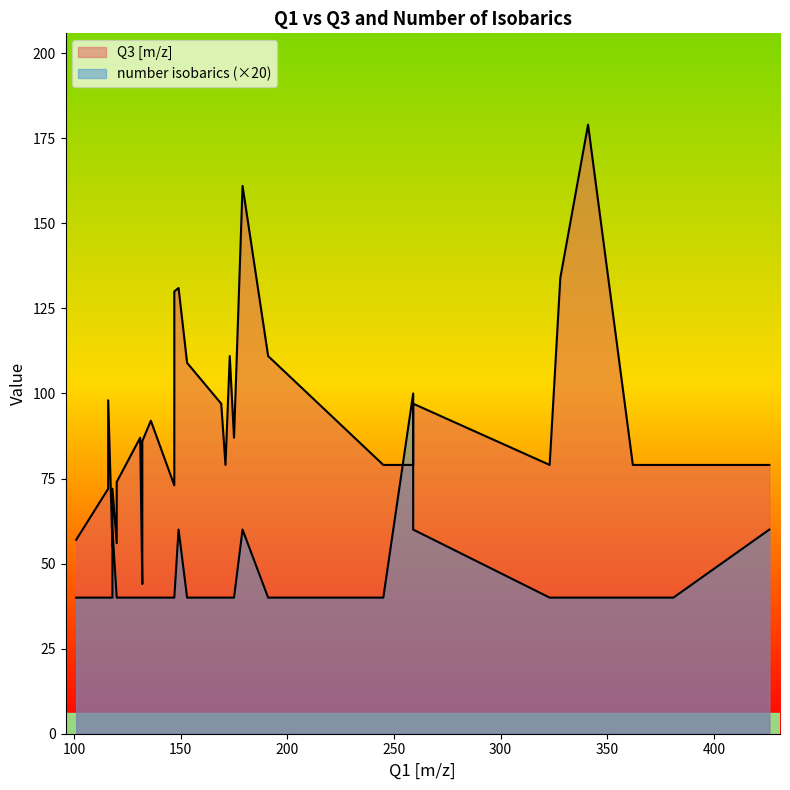

True or false: Q3 [m/z] and number isobarics intersect in this chart.

False